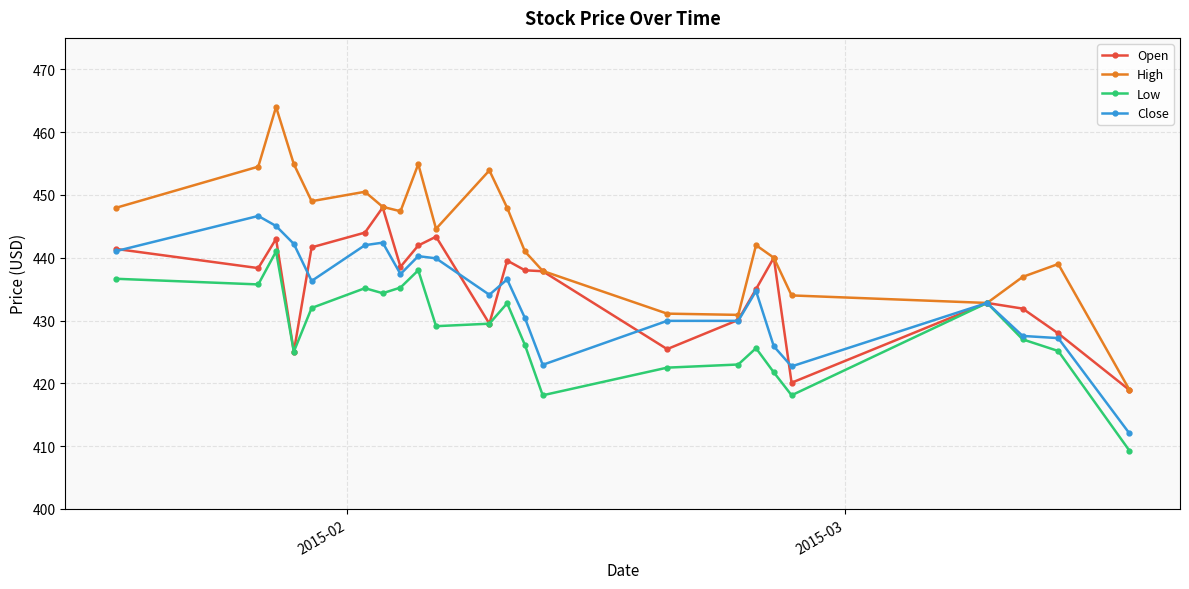

Which series has the widest spread of values?

High